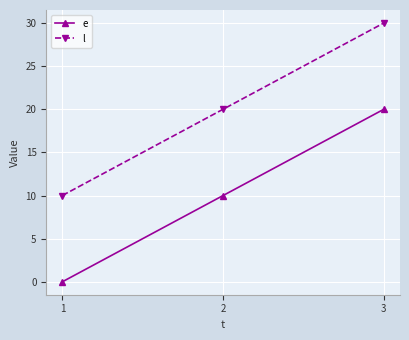

What is the spread (max minus min) of values at 2?

10